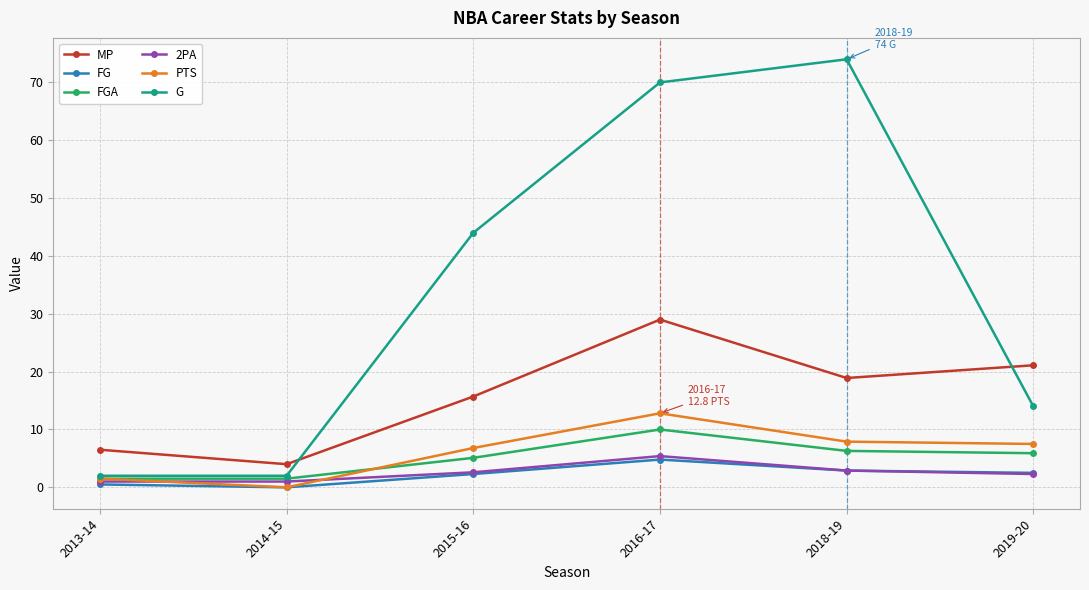

At which category does FGA reach its first local peak?

2016-17